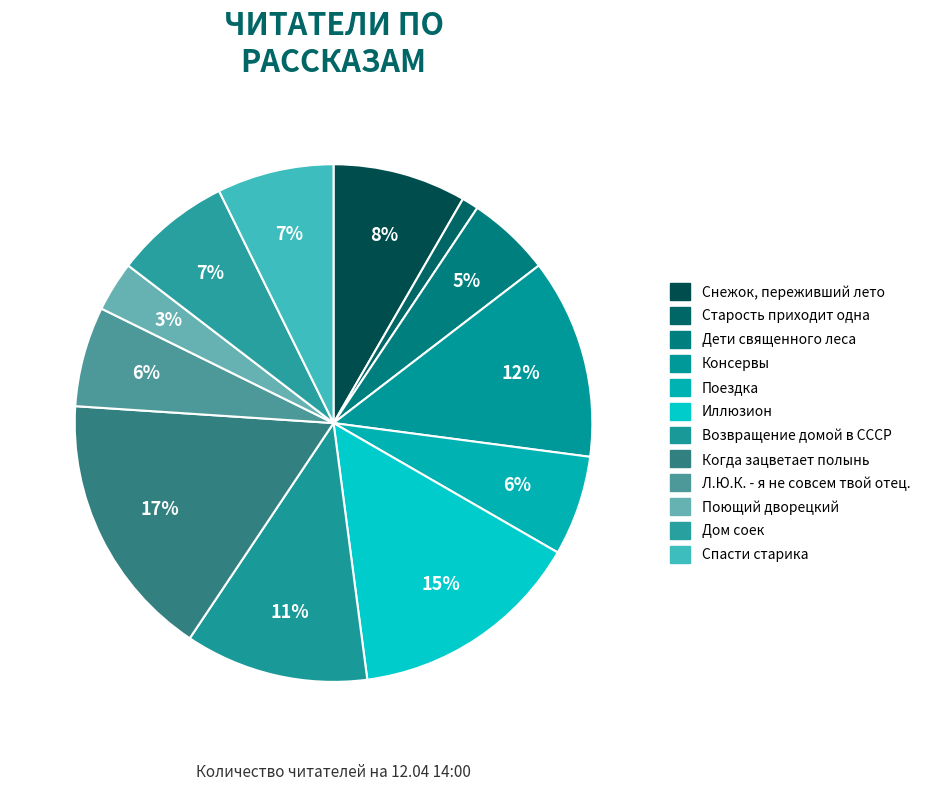

Count the number of slices in the pie.

12